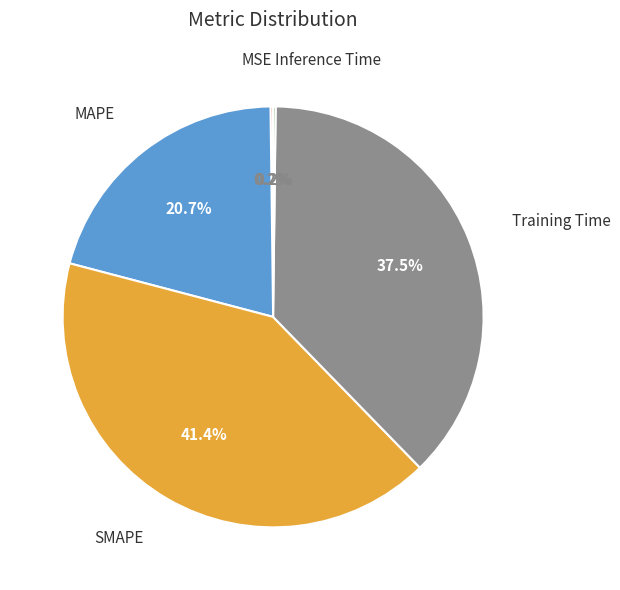

Is there any slice that represents more than half of the pie?

No